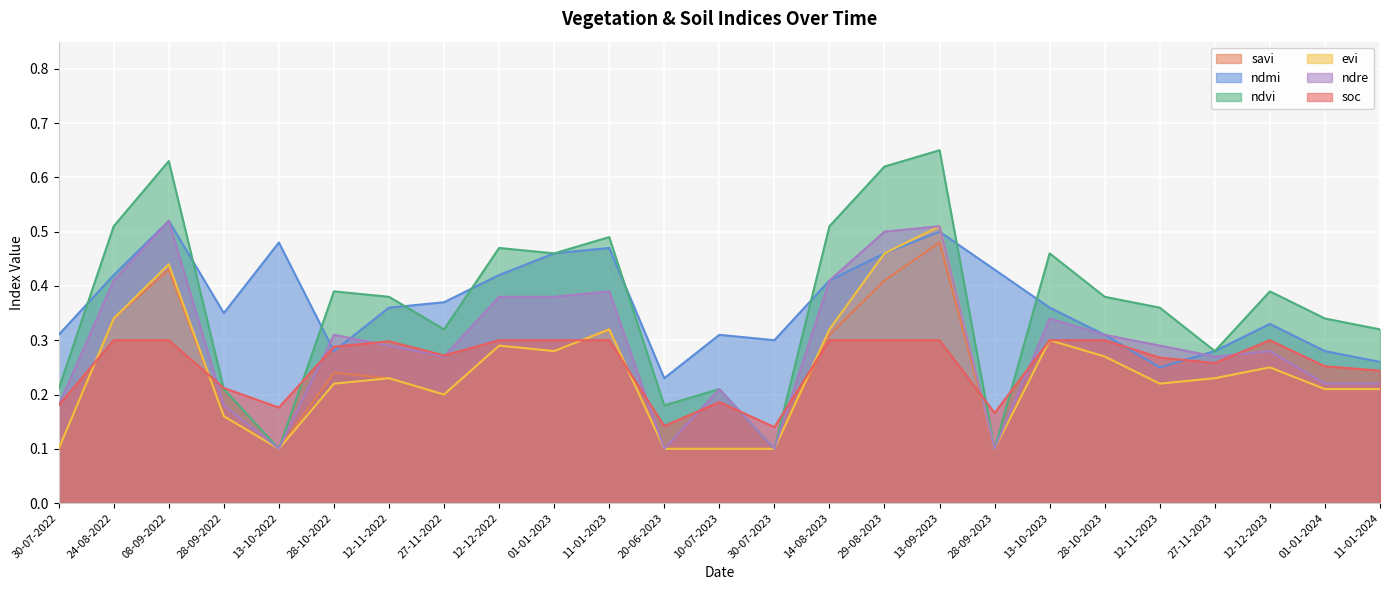

What is the label of the 23rd point from the right?

08-09-2022